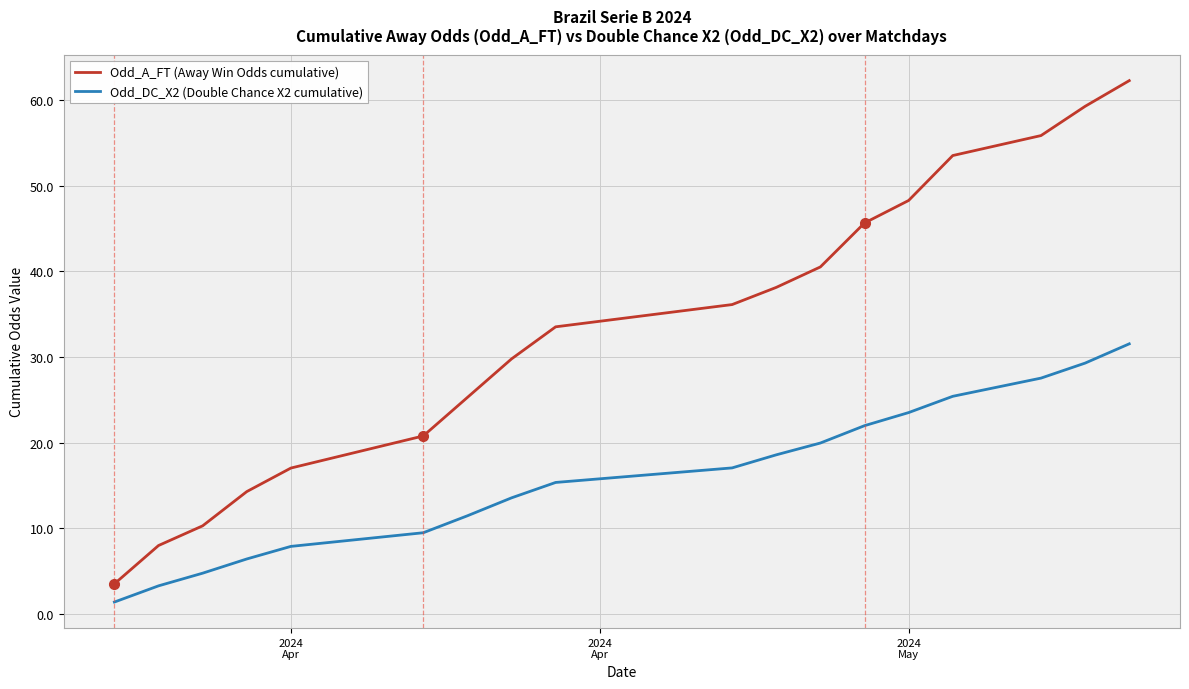

True or false: Odd_A_FT (Away Win Odds cumulative) and Odd_DC_X2 (Double Chance X2 cumulative) intersect in this chart.

False